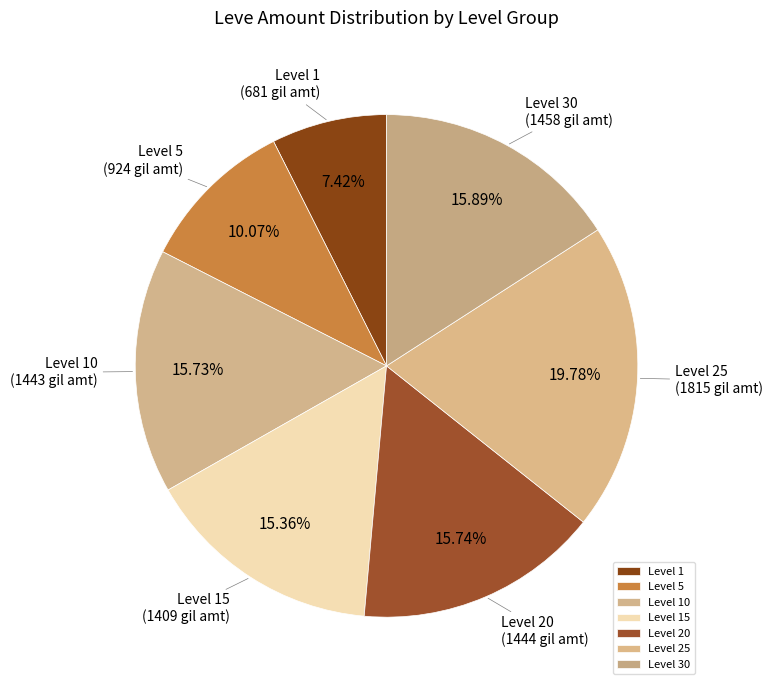

What is the ratio of the value at Level 30 to the value at Level 25?

0.8